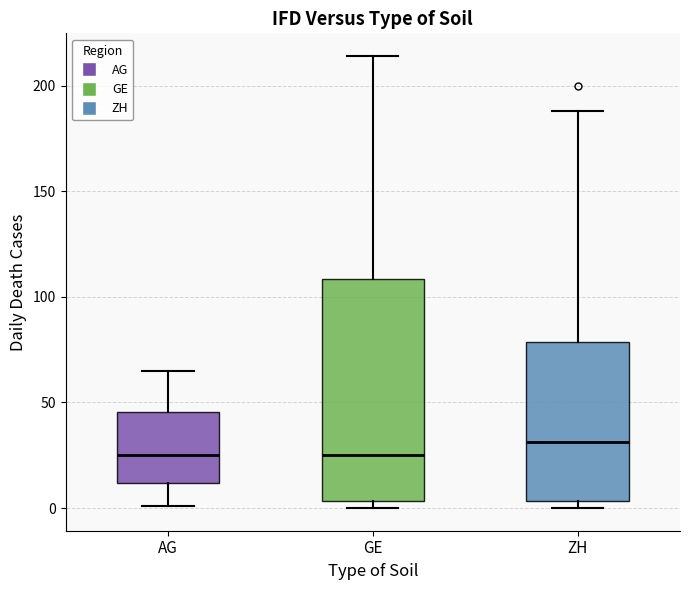

Reading left to right, transcribe this box plot: for each box, give where its median line is, the range the box spans, and where its two whiskers end, as read against the y-axis. The values are not printed on the chart, so give them approximately, as read against the axis.

AG: median 25, box 10 to 45, whiskers 0 to 65
GE: median 25, box 5 to 110, whiskers 0 to 215
ZH: median 30, box 5 to 80, whiskers 0 to 190